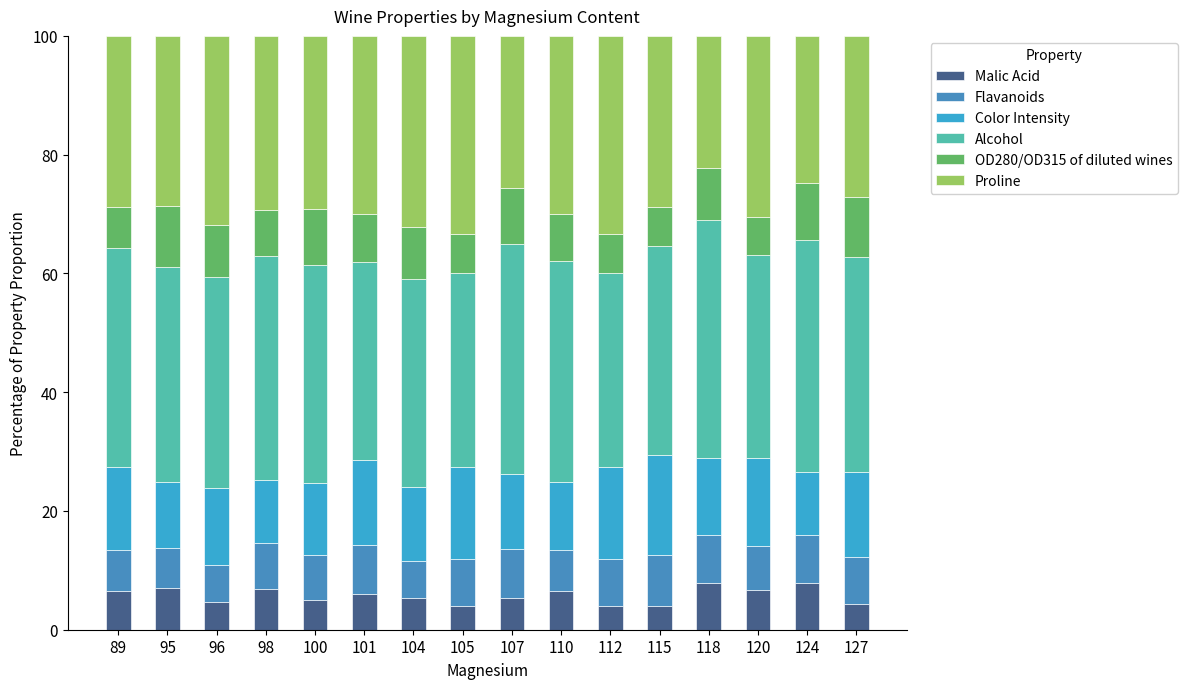

What is the difference between the second highest and minimum values in the Malic Acid series?

3.8